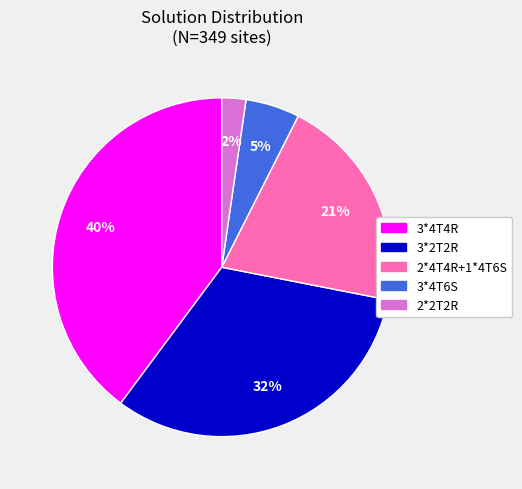

Which slice is the smallest?

2*2T2R